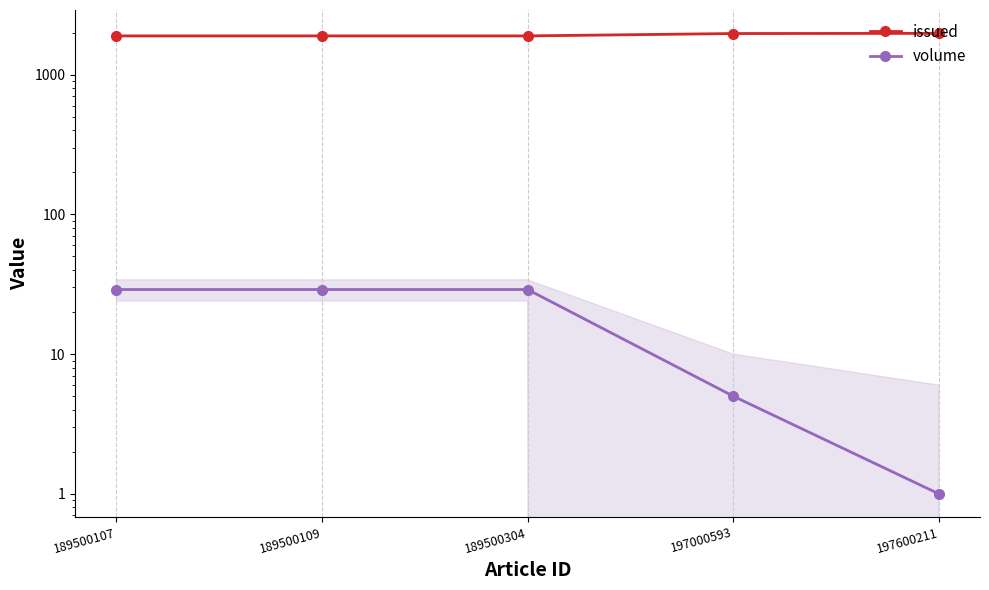

Which series changed the most between 189500109 and 189500304?

issued